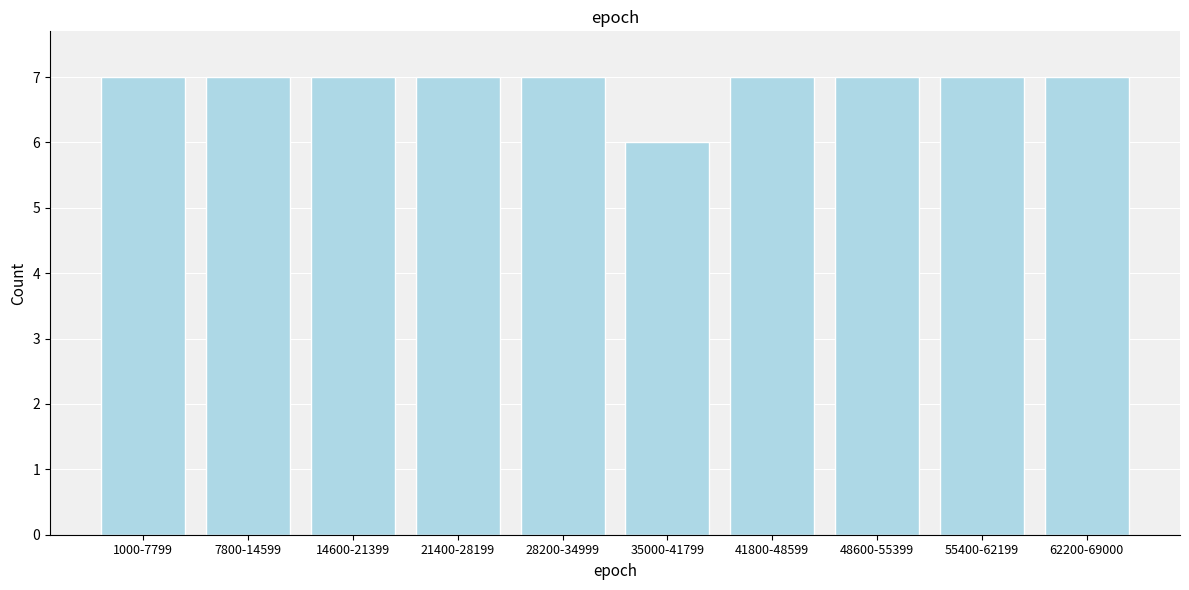

Reading right to left, transcribe all the data shown in this chart.

62200-69000=7	55400-62199=7	48600-55399=7	41800-48599=7	35000-41799=6	28200-34999=7	21400-28199=7	14600-21399=7	7800-14599=7	1000-7799=7